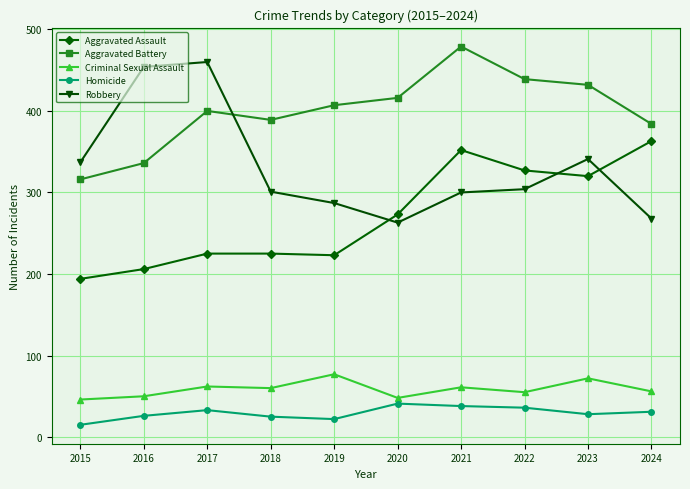

True or false: Homicide and Aggravated Assault cross at least once.

False